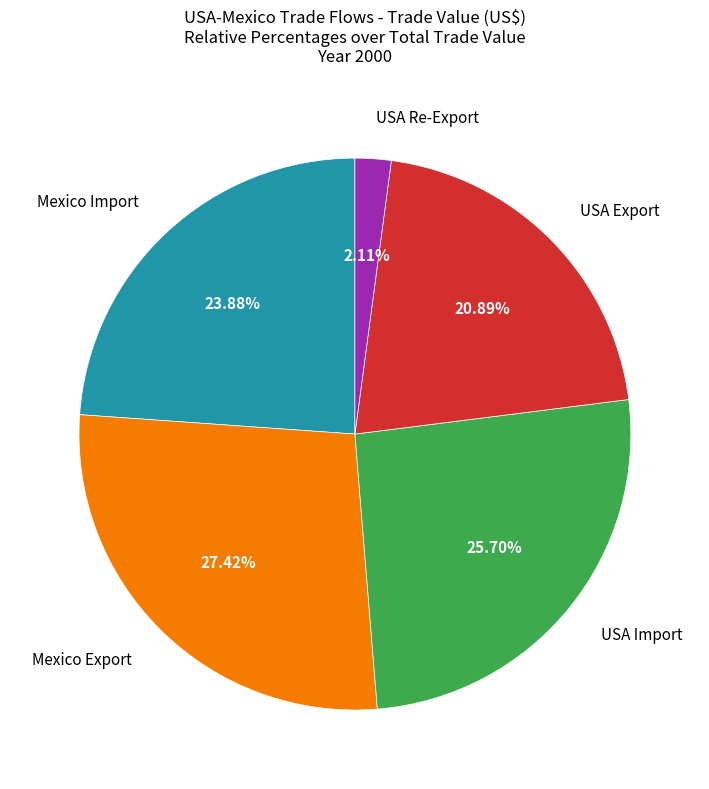

Is there any slice that represents more than half of the pie?

No